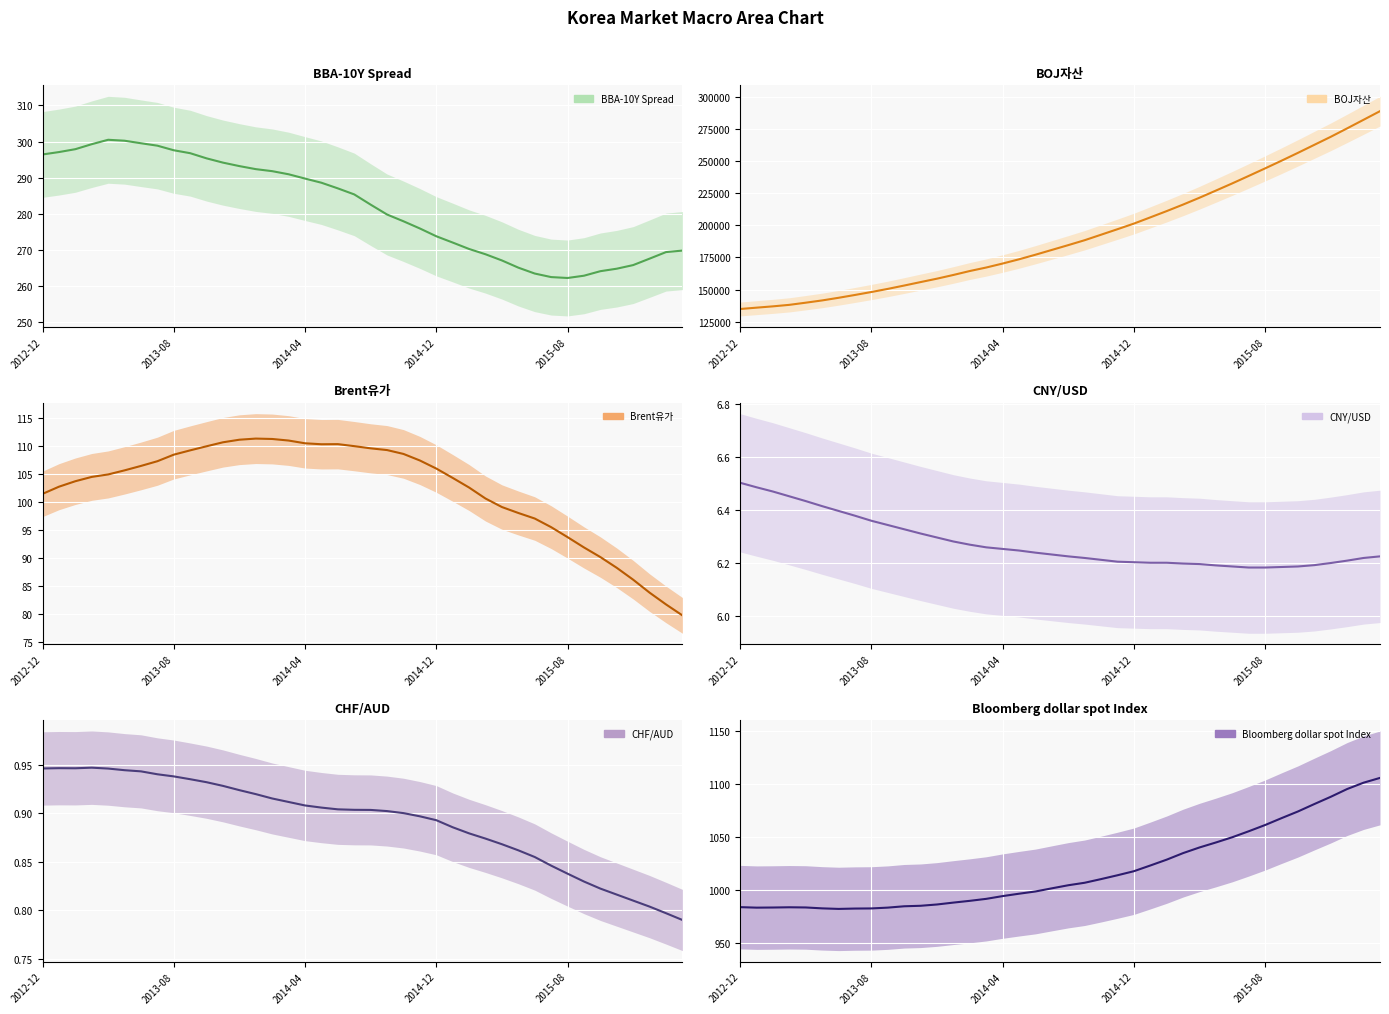

True or false: CNY/USD (center) has more than 2 interior local peaks.

False